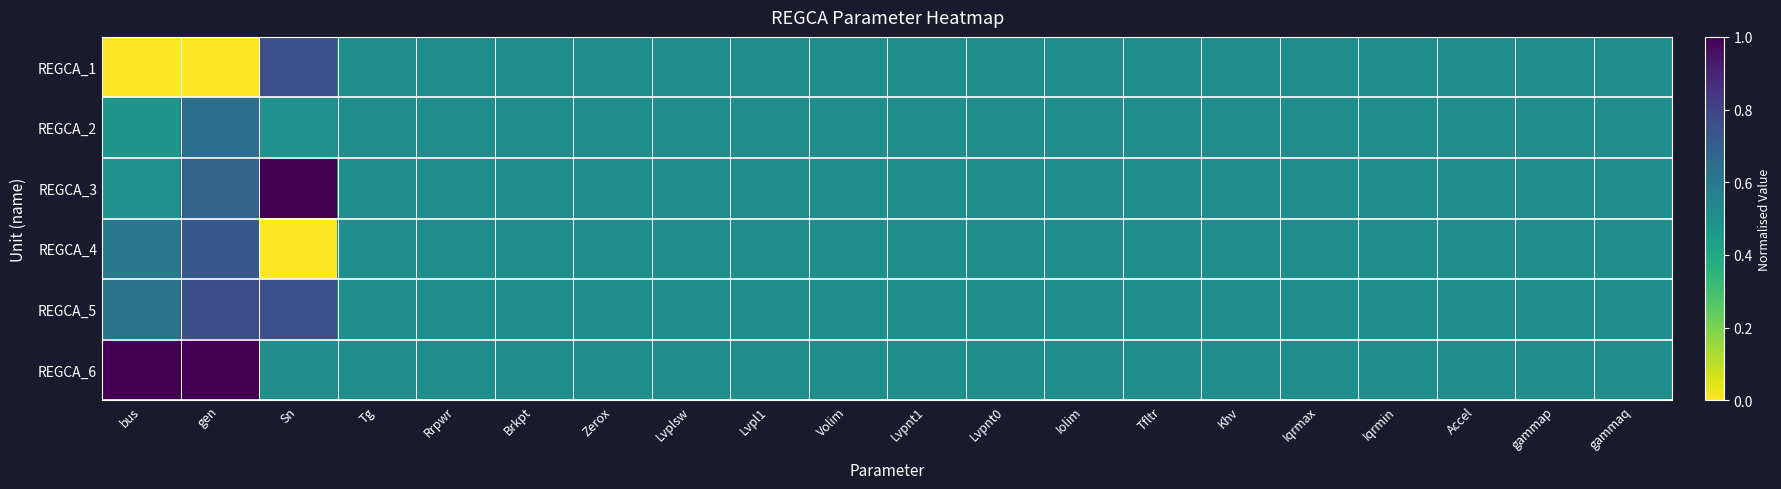

Reading left to right, list all the values displayed in this chart.

REGCA_1: bus=0.0	gen=0.0	Sn=0.8	Tg=0.5	Rrpwr=0.5	Brkpt=0.5	Zerox=0.5	Lvplsw=0.5	Lvpl1=0.5	Volim=0.5	Lvpnt1=0.5	Lvpnt0=0.5	Iolim=0.5	Tfltr=0.5	Khv=0.5	Iqrmax=0.5	Iqrmin=0.5	Accel=0.5	gammap=0.5	gammaq=0.5
REGCA_2: bus=0.5	gen=0.6	Sn=0.5	Tg=0.5	Rrpwr=0.5	Brkpt=0.5	Zerox=0.5	Lvplsw=0.5	Lvpl1=0.5	Volim=0.5	Lvpnt1=0.5	Lvpnt0=0.5	Iolim=0.5	Tfltr=0.5	Khv=0.5	Iqrmax=0.5	Iqrmin=0.5	Accel=0.5	gammap=0.5	gammaq=0.5
REGCA_3: bus=0.5	gen=0.7	Sn=1.0	Tg=0.5	Rrpwr=0.5	Brkpt=0.5	Zerox=0.5	Lvplsw=0.5	Lvpl1=0.5	Volim=0.5	Lvpnt1=0.5	Lvpnt0=0.5	Iolim=0.5	Tfltr=0.5	Khv=0.5	Iqrmax=0.5	Iqrmin=0.5	Accel=0.5	gammap=0.5	gammaq=0.5
REGCA_4: bus=0.6	gen=0.7	Sn=0.0	Tg=0.5	Rrpwr=0.5	Brkpt=0.5	Zerox=0.5	Lvplsw=0.5	Lvpl1=0.5	Volim=0.5	Lvpnt1=0.5	Lvpnt0=0.5	Iolim=0.5	Tfltr=0.5	Khv=0.5	Iqrmax=0.5	Iqrmin=0.5	Accel=0.5	gammap=0.5	gammaq=0.5
REGCA_5: bus=0.6	gen=0.8	Sn=0.8	Tg=0.5	Rrpwr=0.5	Brkpt=0.5	Zerox=0.5	Lvplsw=0.5	Lvpl1=0.5	Volim=0.5	Lvpnt1=0.5	Lvpnt0=0.5	Iolim=0.5	Tfltr=0.5	Khv=0.5	Iqrmax=0.5	Iqrmin=0.5	Accel=0.5	gammap=0.5	gammaq=0.5
REGCA_6: bus=1.0	gen=1.0	Sn=0.5	Tg=0.5	Rrpwr=0.5	Brkpt=0.5	Zerox=0.5	Lvplsw=0.5	Lvpl1=0.5	Volim=0.5	Lvpnt1=0.5	Lvpnt0=0.5	Iolim=0.5	Tfltr=0.5	Khv=0.5	Iqrmax=0.5	Iqrmin=0.5	Accel=0.5	gammap=0.5	gammaq=0.5